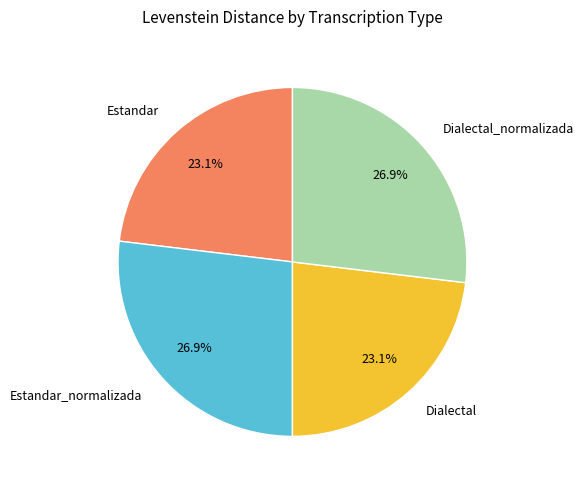

To the nearest percent, what is the average slice percentage?

25%